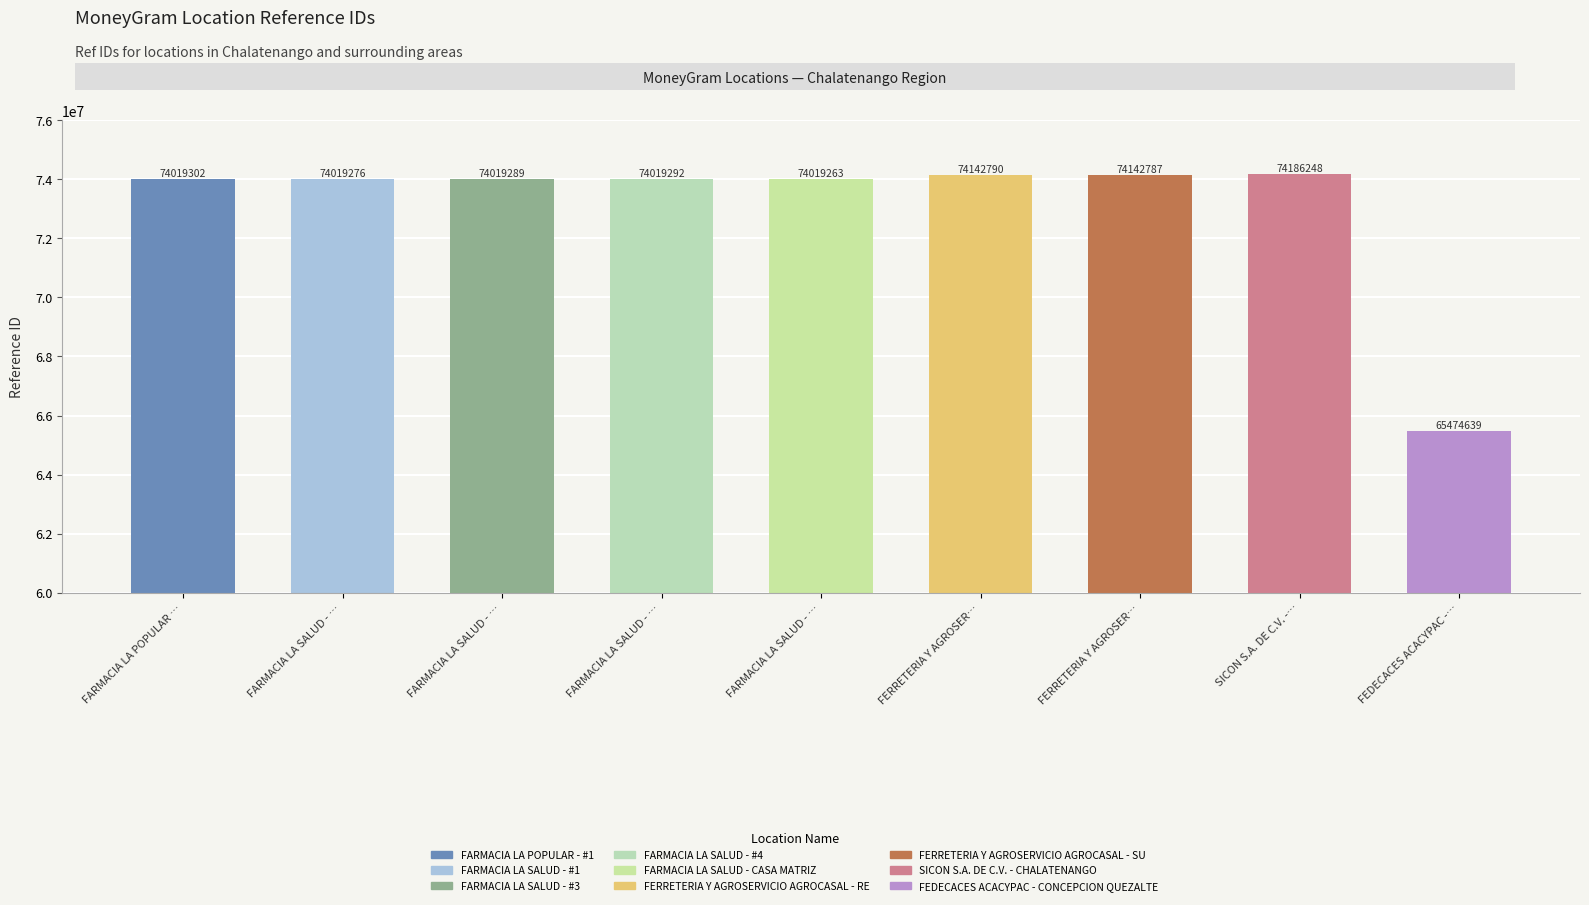

How many bars are there in total?

9